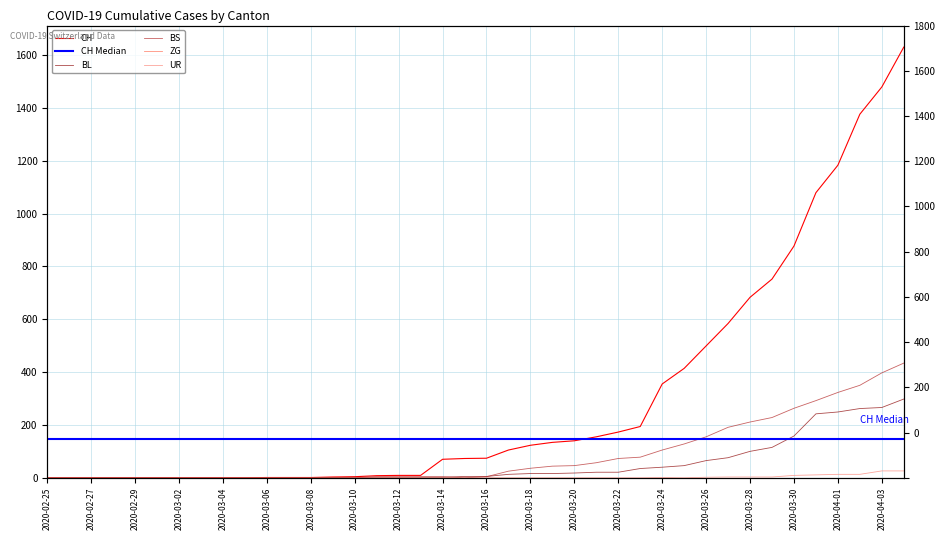

Which category has the lowest value in the BL series?

2020-02-25